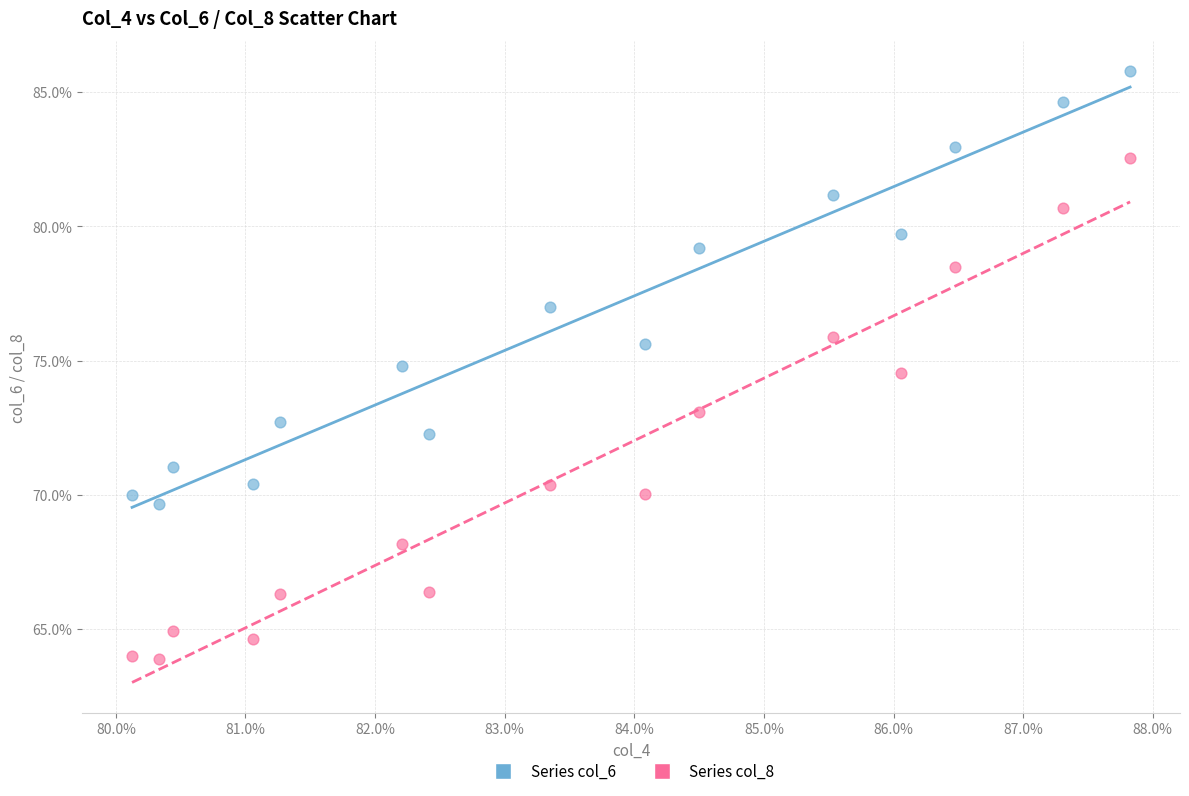

What are all the series names shown in the legend?

Series col_6, Series col_8